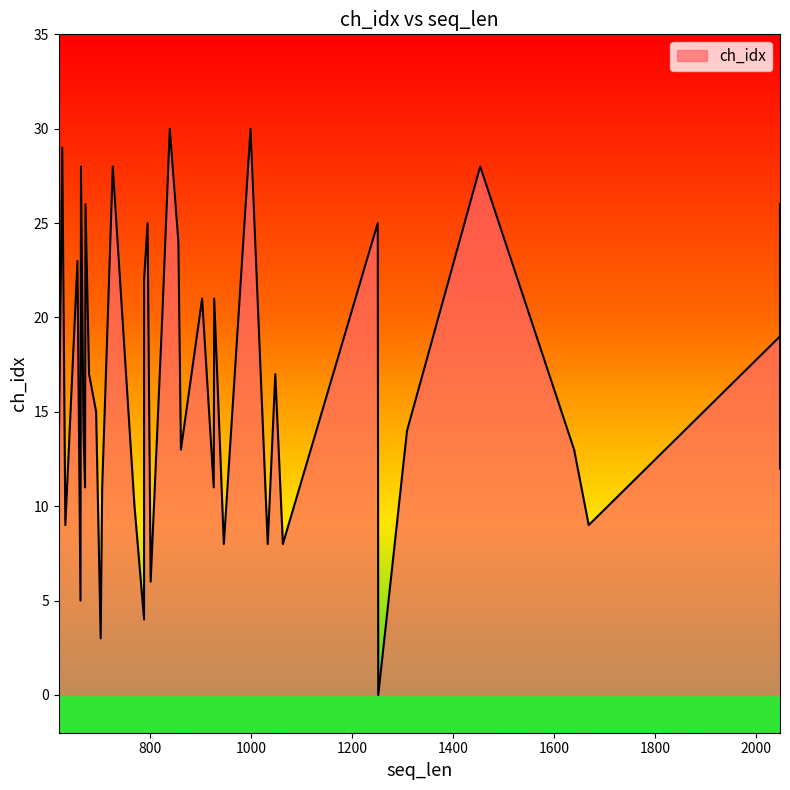

List the labels in order of value, smallest first.

1252, 702, 788, 662, 801, 1033, 946, 1063, 1669, 632, 769, 926, 705, 671, 2048, 1640, 861, 619, 1309, 668, 693, 1048, 679, 2048, 824, 927, 903, 788, 656, 856, 1251, 795, 2048, 672, 1454, 726, 663, 626, 999, 839